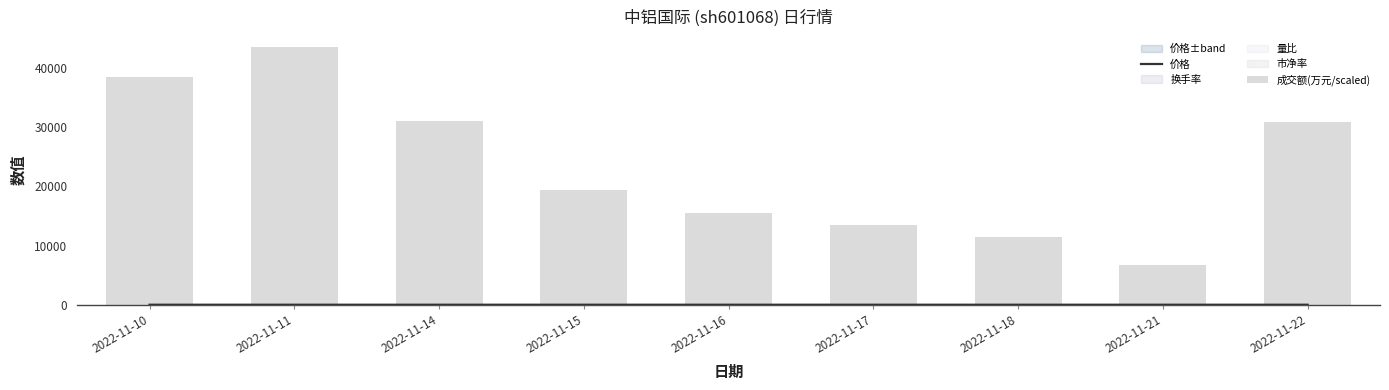

Rank the categories by 价格 value from lowest to highest.

2022-11-18, 2022-11-21, 2022-11-16, 2022-11-17, 2022-11-14, 2022-11-15, 2022-11-22, 2022-11-11, 2022-11-10